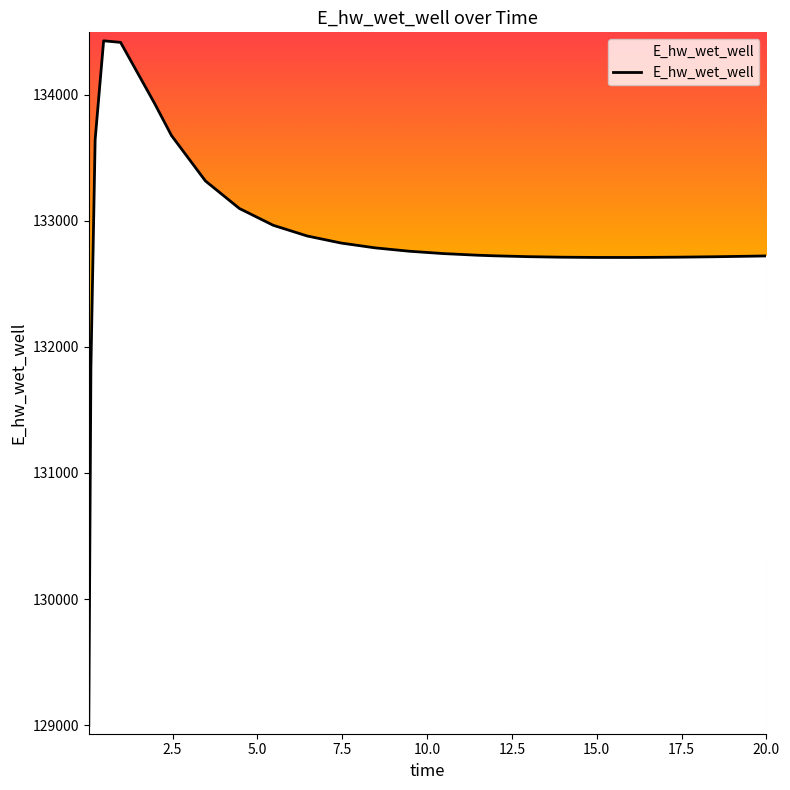

What is the smallest value displayed?

128996.1